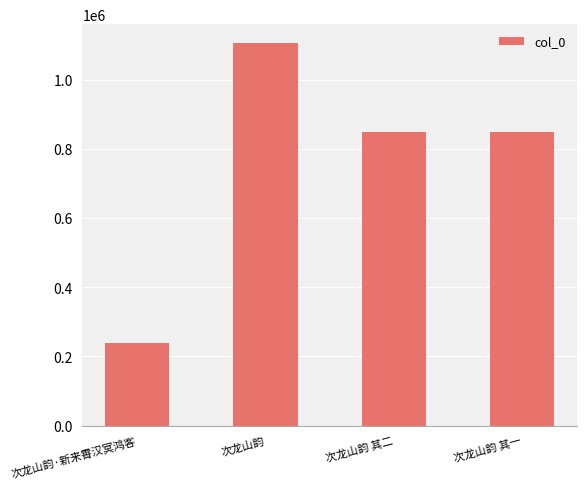

Between 次龙山韵 其一 and 次龙山韵, which is larger?

次龙山韵